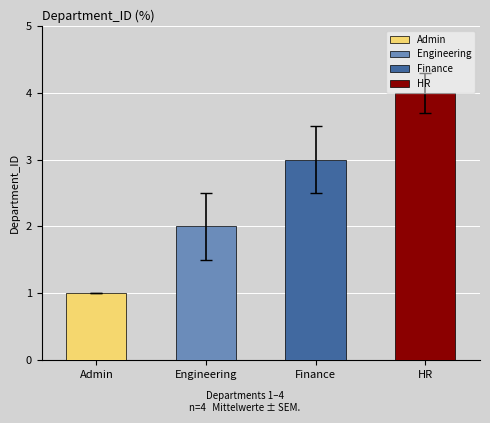

What position from the right is Finance?

2